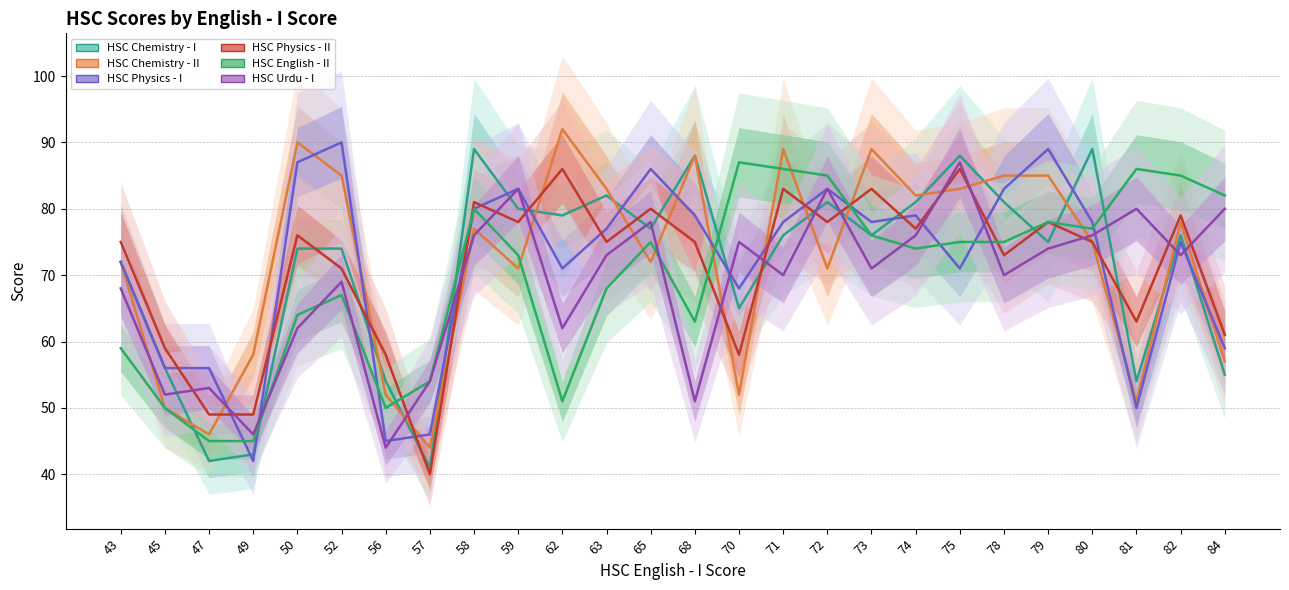

Reading left to right, transcribe all the data shown in this chart.

HSC Chemistry - I: 43=72	45=56	47=42	49=43	50=74	52=74	56=54	57=41	58=89	59=80	62=79	63=82	65=77	68=88	70=65	71=76	72=81	73=76	74=81	75=88	78=81	79=75	80=89	81=54	82=76	84=55
HSC Chemistry - II: 43=72	45=50	47=46	49=58	50=90	52=85	56=52	57=44	58=77	59=71	62=92	63=83	65=72	68=88	70=52	71=89	72=71	73=89	74=82	75=83	78=85	79=85	80=75	81=51	82=78	84=57
HSC Physics - I: 43=72	45=56	47=56	49=42	50=87	52=90	56=45	57=46	58=80	59=83	62=71	63=77	65=86	68=79	70=68	71=78	72=83	73=78	74=79	75=71	78=83	79=89	80=78	81=50	82=75	84=59
HSC Physics - II: 43=75	45=59	47=49	49=49	50=76	52=71	56=58	57=40	58=81	59=78	62=86	63=75	65=80	68=75	70=58	71=83	72=78	73=83	74=77	75=86	78=73	79=78	80=75	81=63	82=79	84=61
HSC English - II: 43=59	45=50	47=45	49=45	50=64	52=67	56=50	57=54	58=80	59=73	62=51	63=68	65=75	68=63	70=87	71=86	72=85	73=76	74=74	75=75	78=75	79=78	80=77	81=86	82=85	84=82
HSC Urdu - I: 43=68	45=52	47=53	49=46	50=62	52=69	56=44	57=54	58=76	59=83	62=62	63=73	65=78	68=51	70=75	71=70	72=83	73=71	74=76	75=87	78=70	79=74	80=76	81=80	82=73	84=80